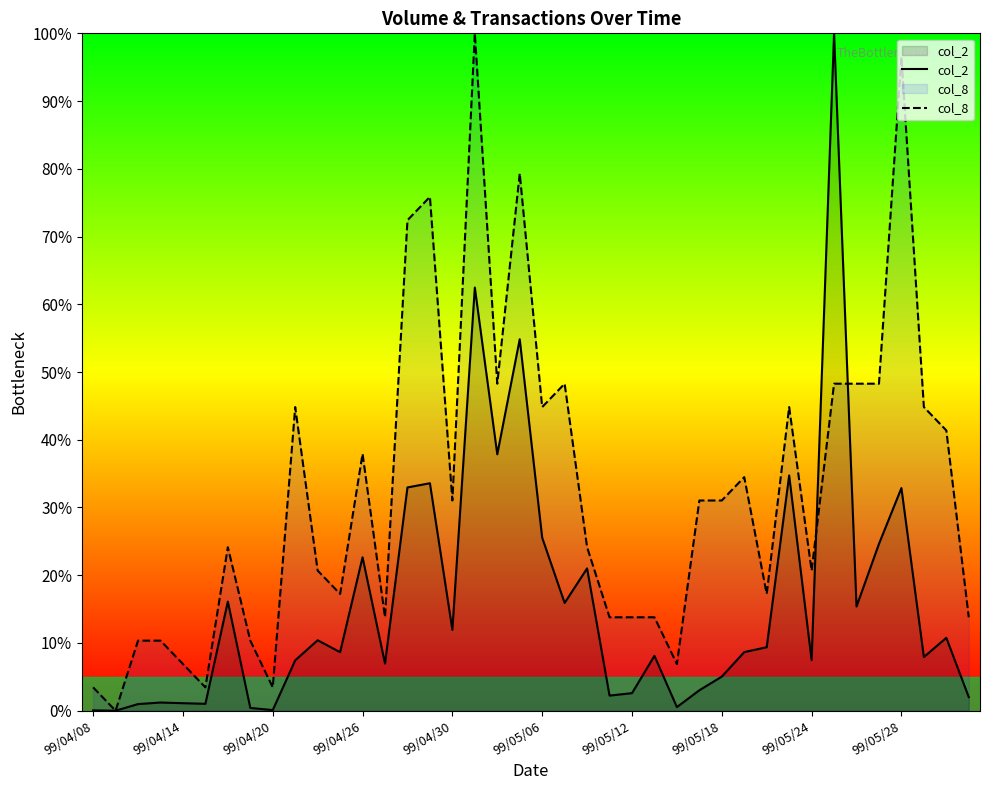

Which series has the largest total across all categories?

col_8